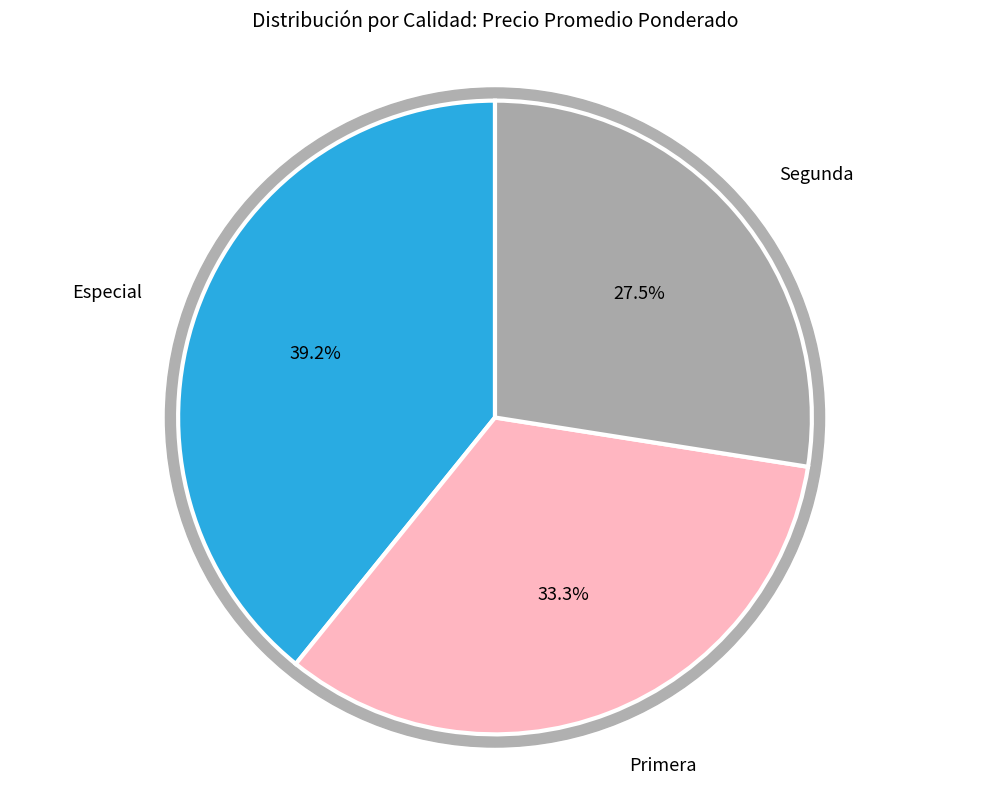

How many segments does this pie chart have?

3